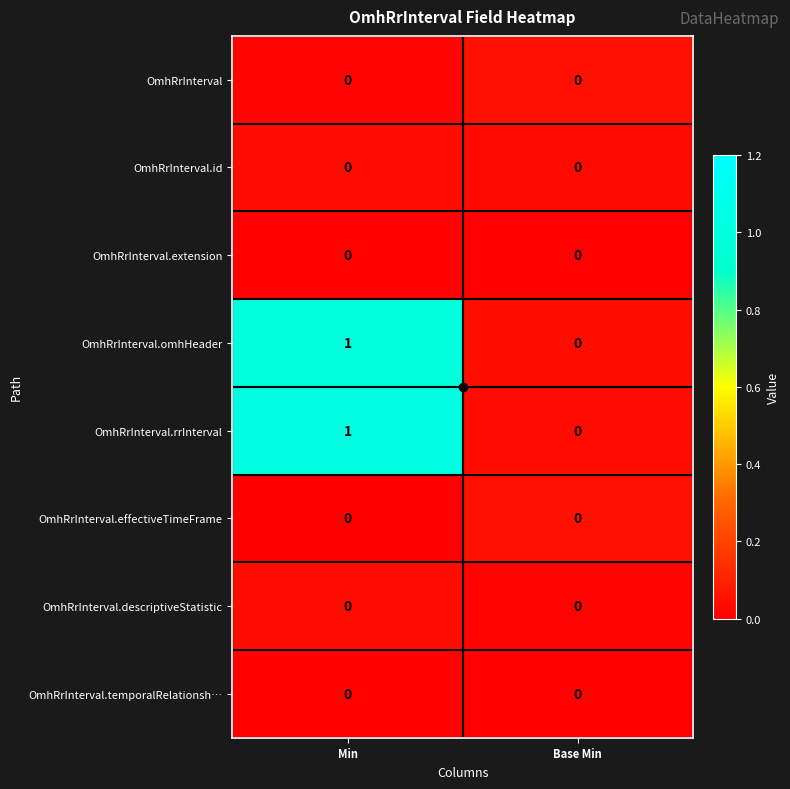

How many categories are shown in the chart?

2